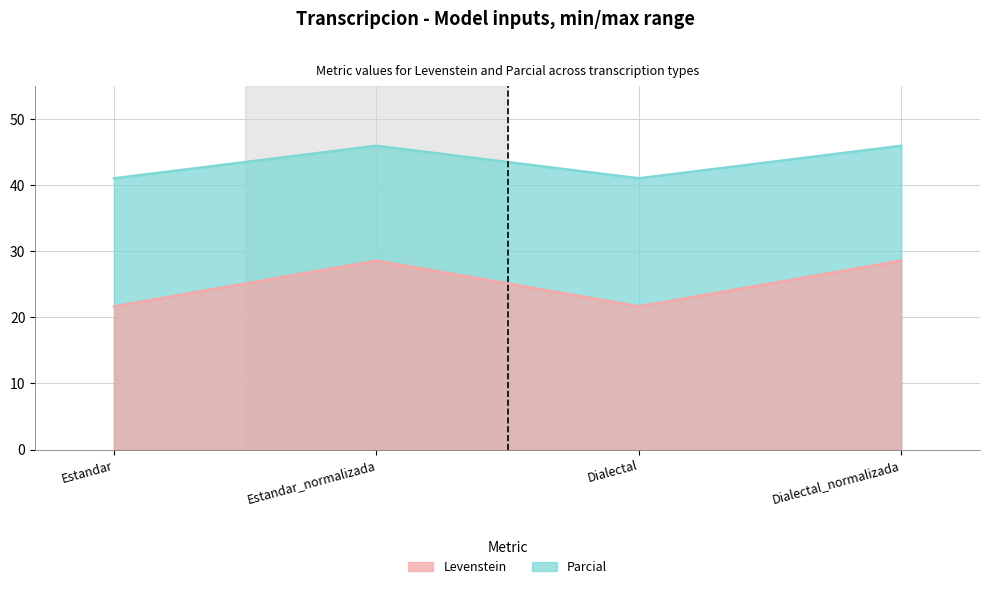

How many values in the Levenstein series exceed 45?

2